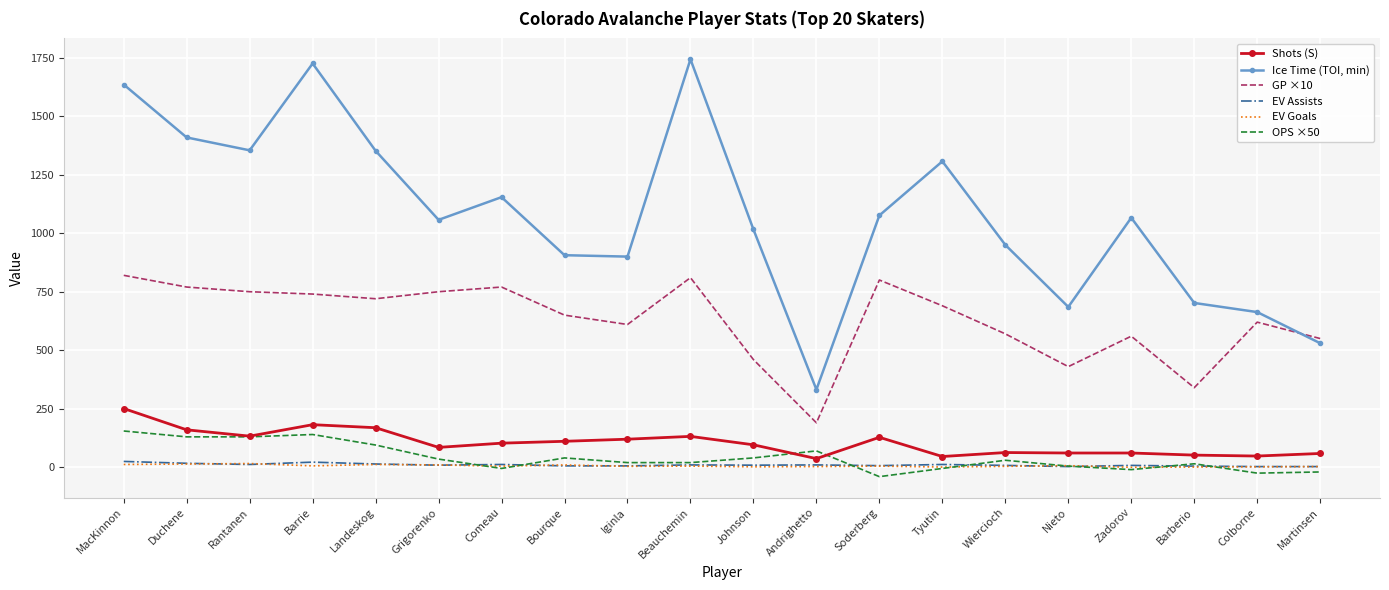

Which label corresponds to the largest value in the chart?

Beauchemin